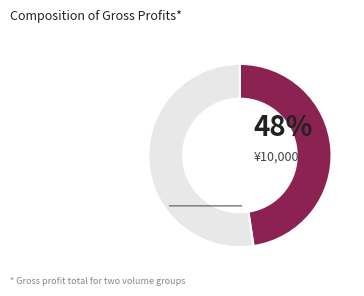

Is there a majority slice in this chart?

Yes